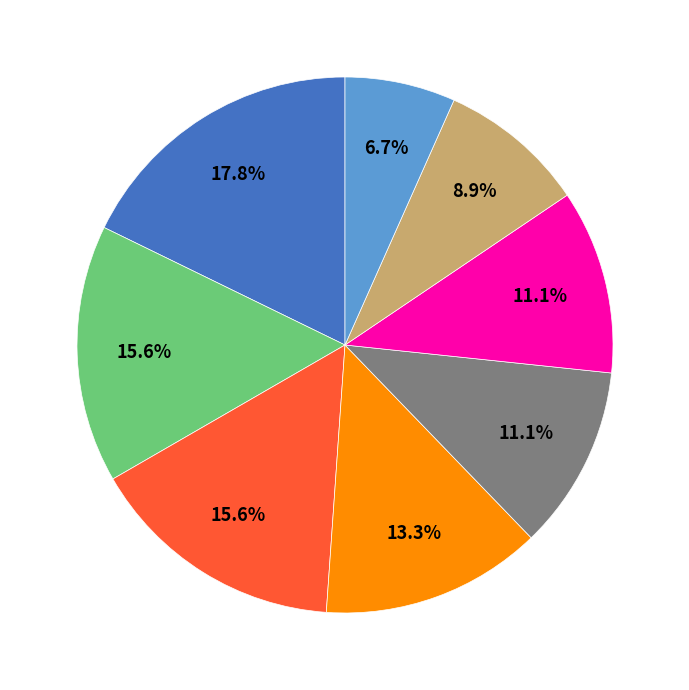

Is there any slice that represents more than half of the pie?

No